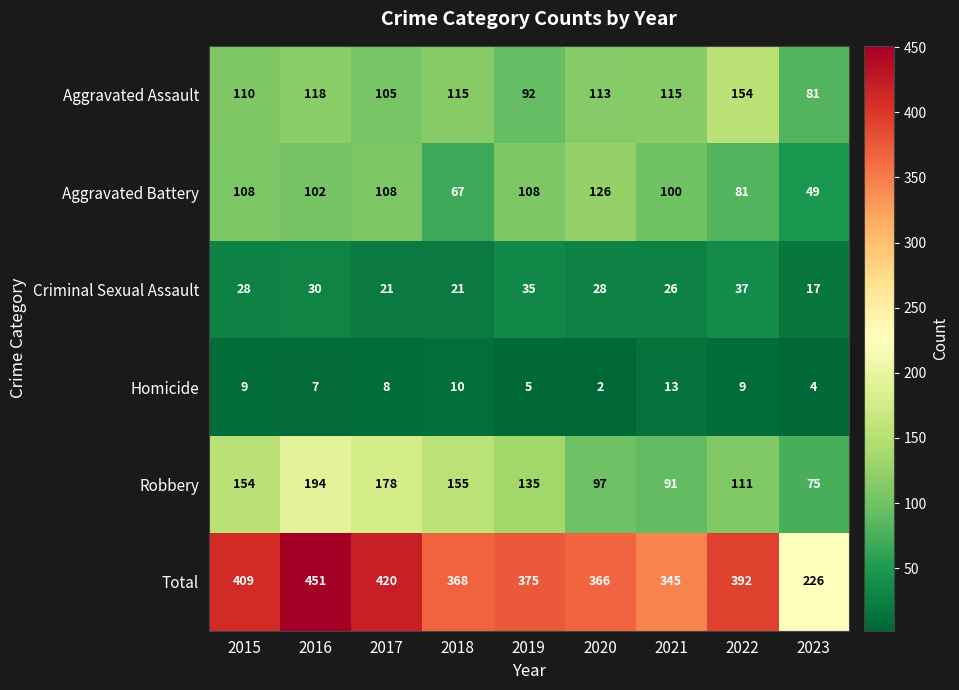

How many data points does each series have?

9